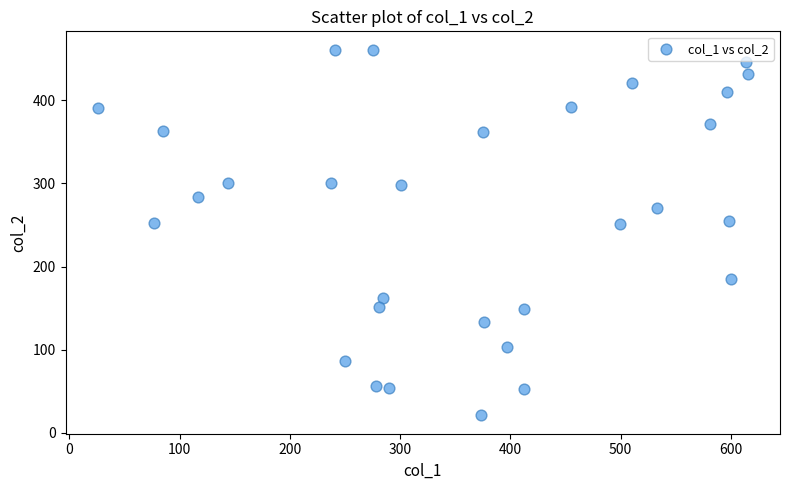

What is the range of X values (max minus min)?

589